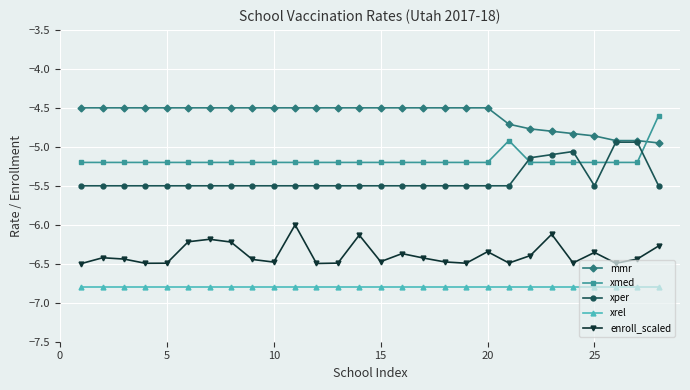

At how many categories does at least one series exceed -5?

28